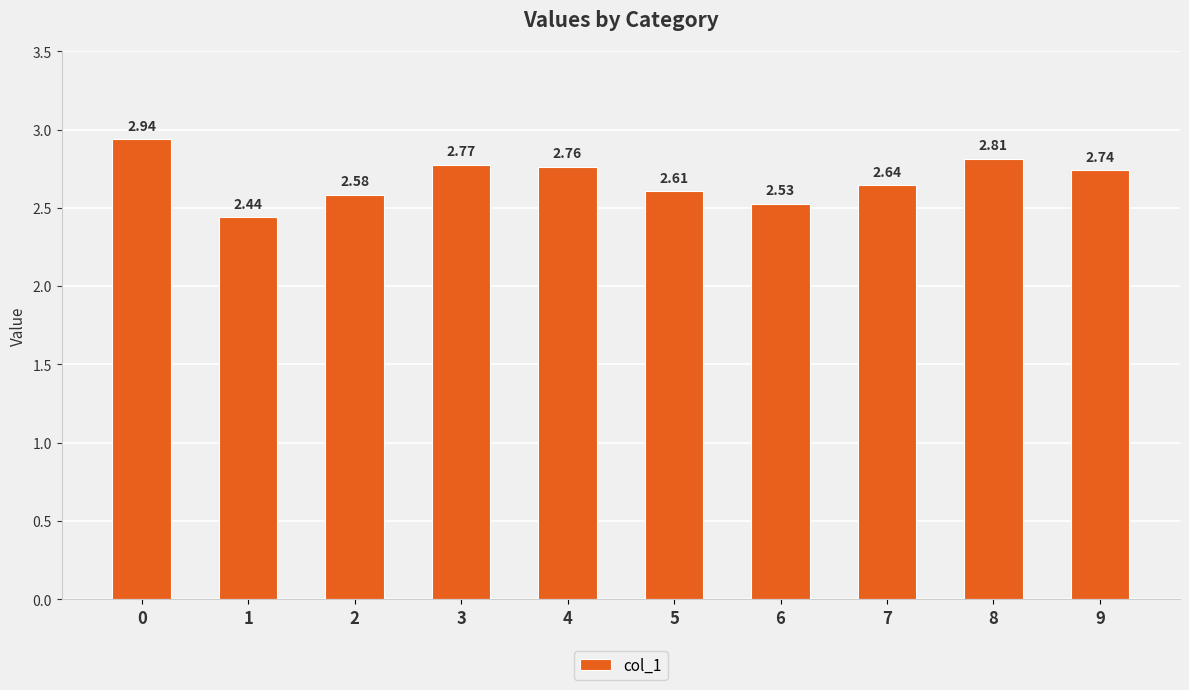

Rank the categories by value from highest to lowest.

0, 8, 3, 4, 9, 7, 5, 2, 6, 1